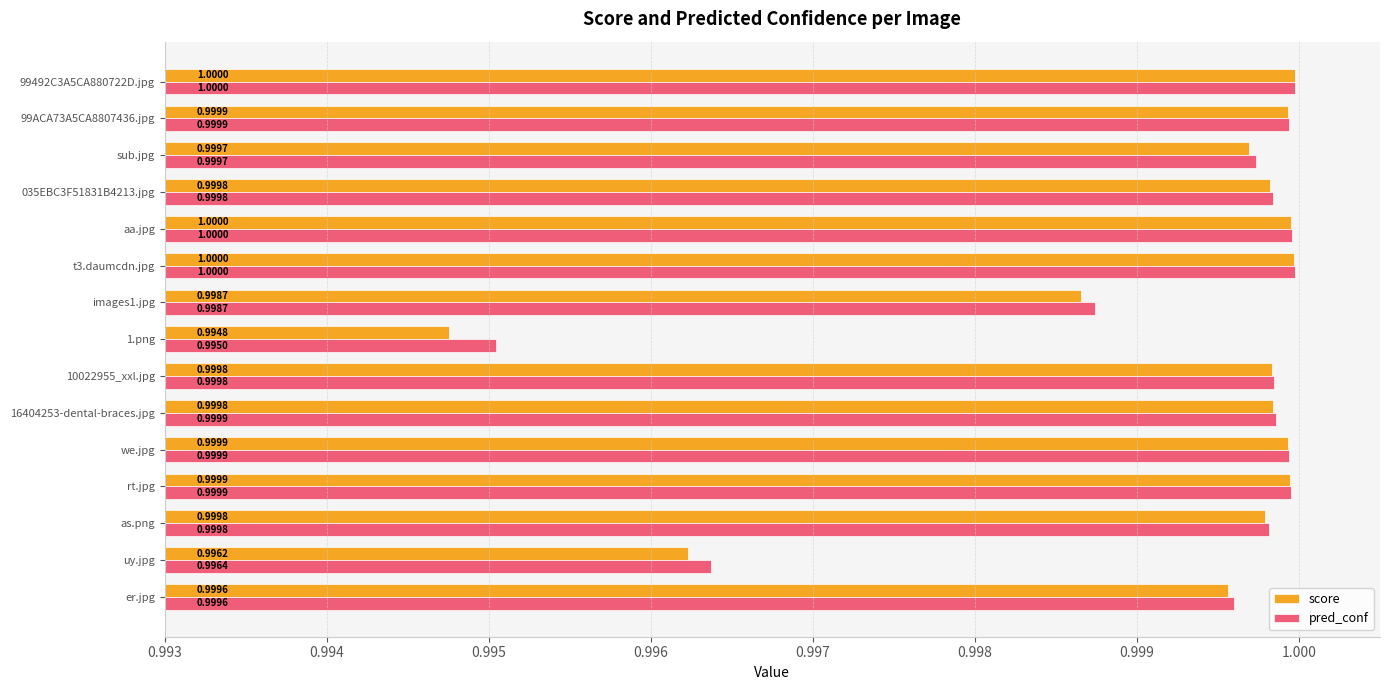

Rank the series by their average value, from lowest to highest.

score, pred_conf